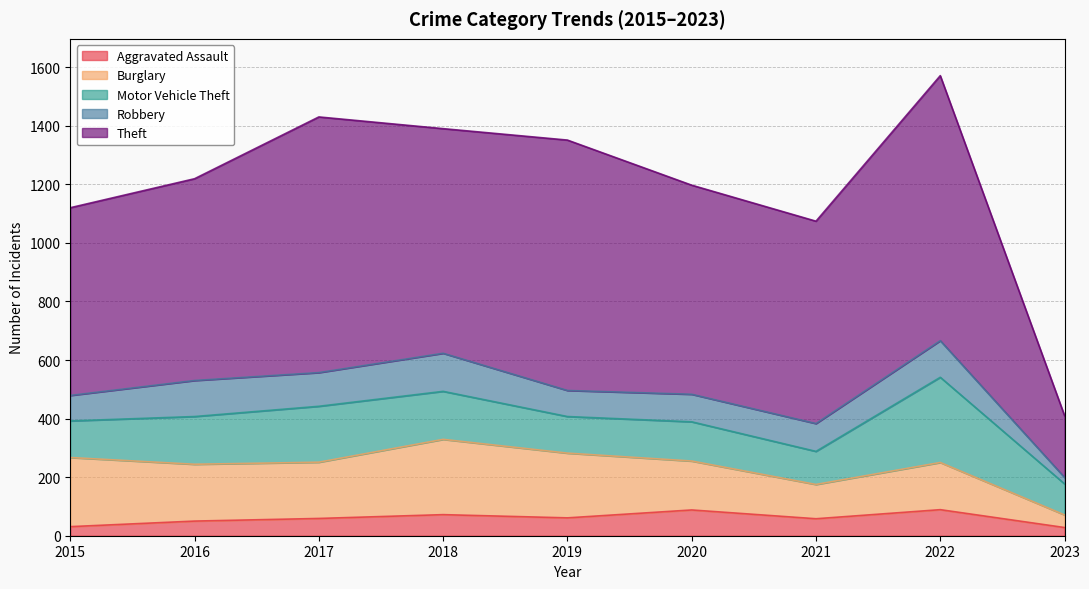

Which series changed the most between 2016 and 2020?

Aggravated Assault